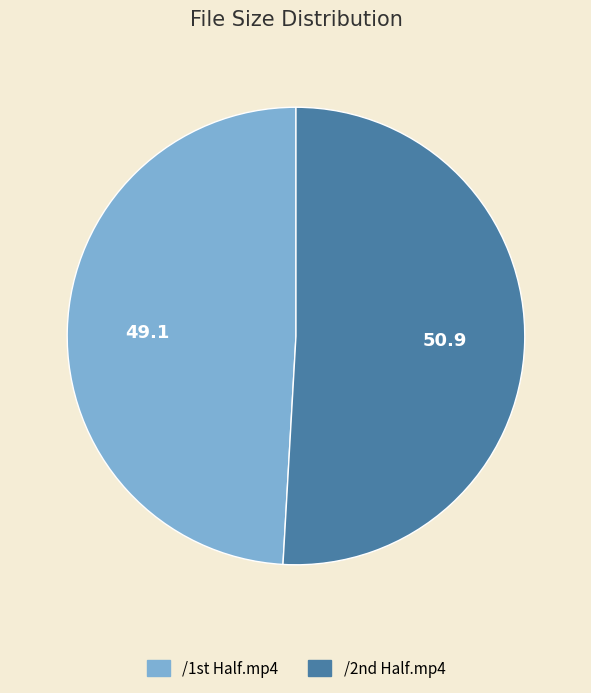

How many segments does this pie chart have?

2